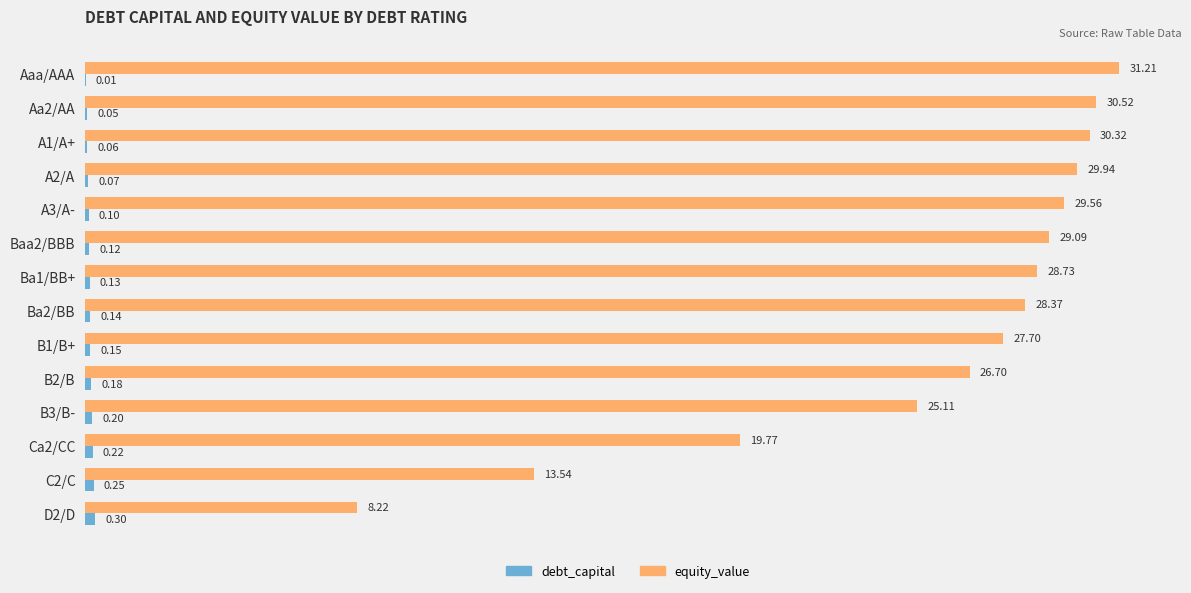

At which category is the sum across all series the highest?

Aaa/AAA